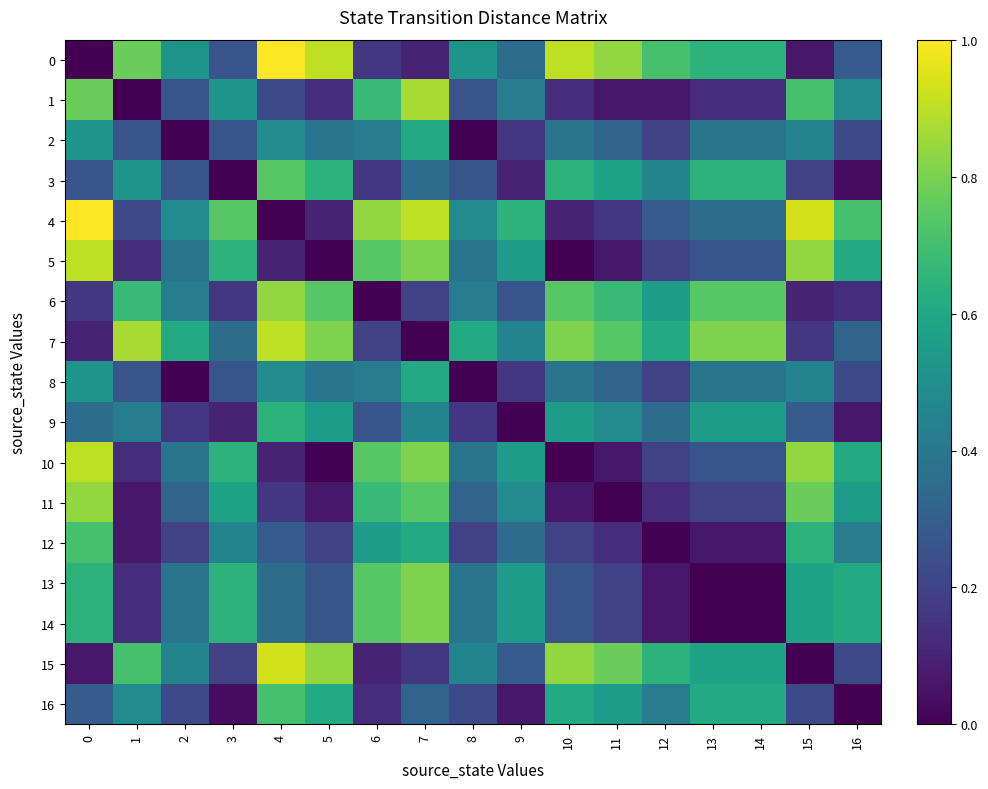

How many series are shown in this chart?

17